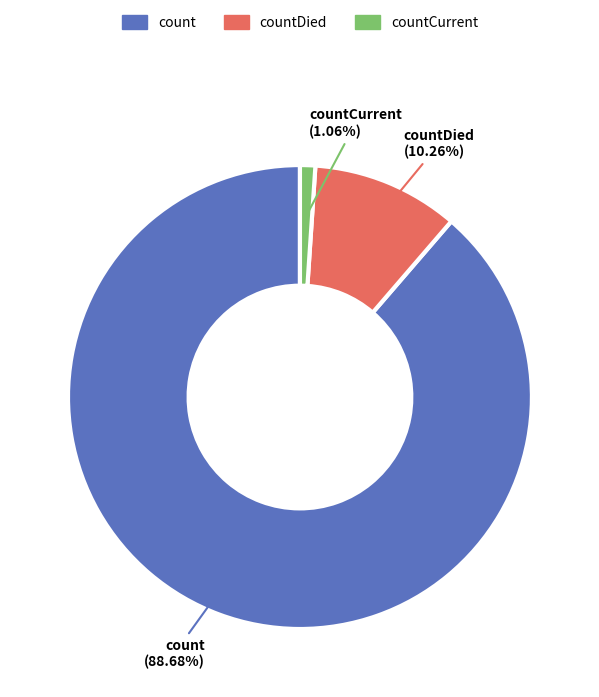

Is there any slice that represents more than half of the pie?

Yes